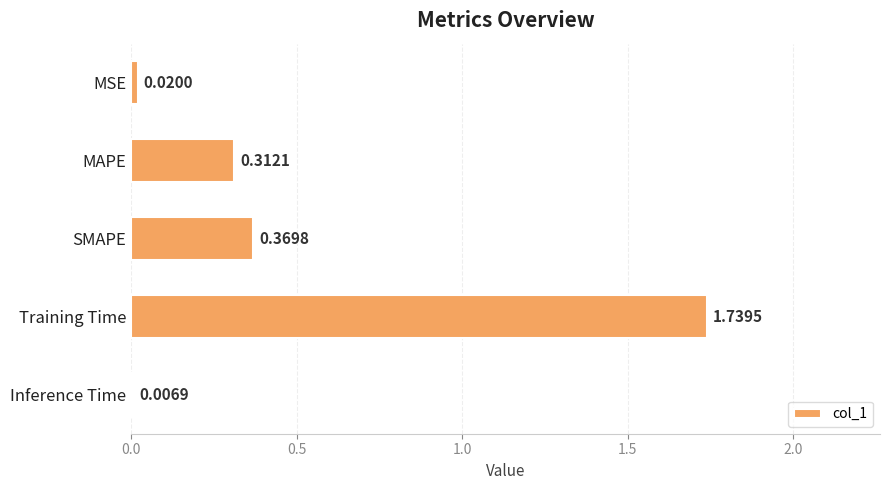

What is the average value?

0.5